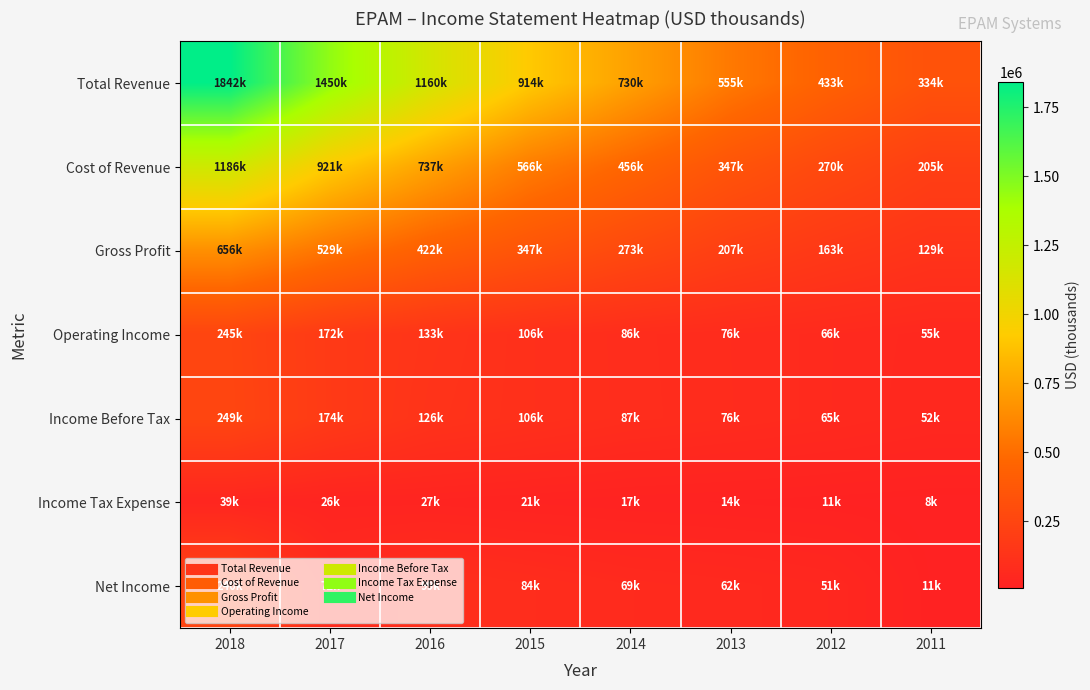

Which series has the largest total across all categories?

Total Revenue